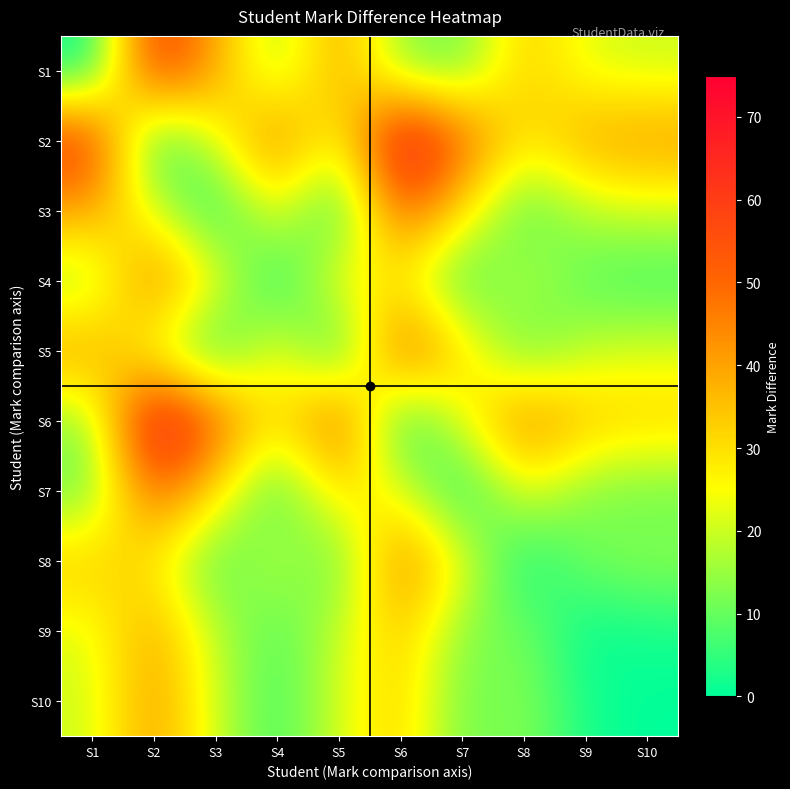

Reading left to right, transcribe all the data shown in this chart.

S1: S1=0	S2=62	S3=40	S4=14	S5=41	S6=13	S7=10	S8=34	S9=22	S10=20
S2: S1=62	S2=0	S3=22	S4=48	S5=21	S6=75	S7=52	S8=28	S9=40	S10=42
S3: S1=40	S2=22	S3=0	S4=26	S5=1	S6=53	S7=30	S8=6	S9=18	S10=20
S4: S1=14	S2=48	S3=26	S4=0	S5=27	S6=27	S7=4	S8=20	S9=8	S10=6
S5: S1=41	S2=21	S3=1	S4=27	S5=0	S6=54	S7=31	S8=7	S9=19	S10=21
S6: S1=13	S2=75	S3=53	S4=27	S5=54	S6=0	S7=23	S8=47	S9=35	S10=33
S7: S1=10	S2=52	S3=30	S4=4	S5=31	S6=23	S7=0	S8=24	S9=12	S10=10
S8: S1=34	S2=28	S3=6	S4=20	S5=7	S6=47	S7=24	S8=0	S9=12	S10=14
S9: S1=22	S2=40	S3=18	S4=8	S5=19	S6=35	S7=12	S8=12	S9=0	S10=2
S10: S1=20	S2=42	S3=20	S4=6	S5=21	S6=33	S7=10	S8=14	S9=2	S10=0